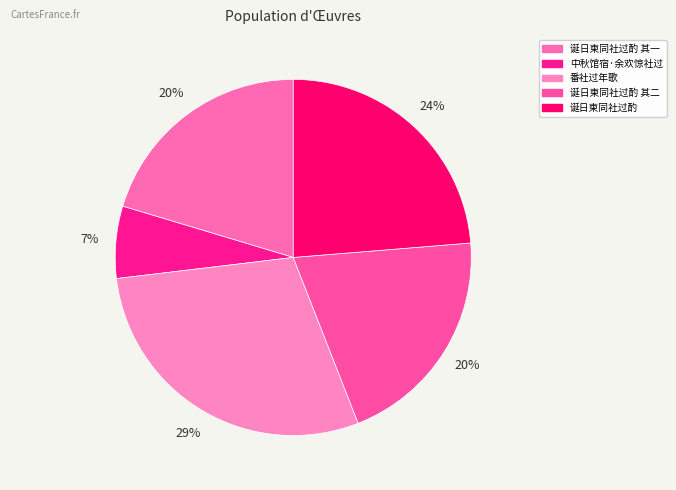

Count the number of slices in the pie.

5